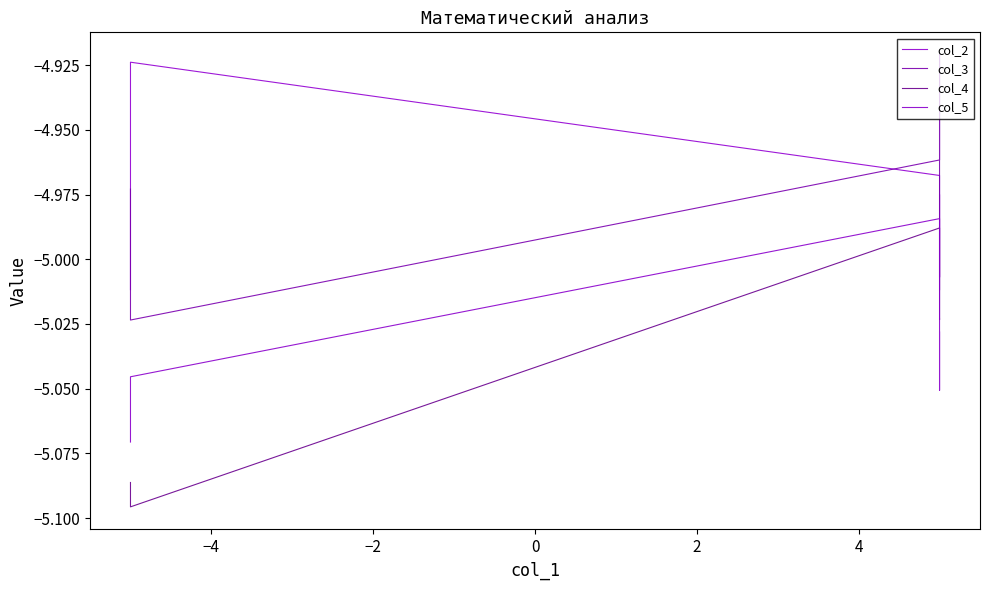

Count the number of data series in this chart.

4